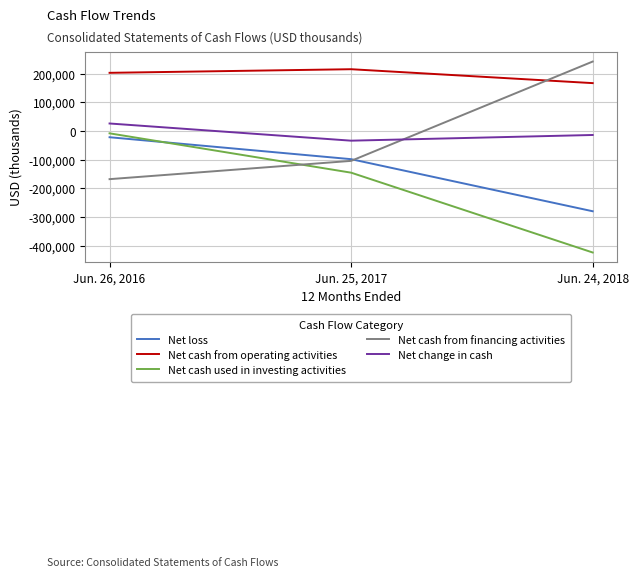

How many distinct data groups are displayed?

5